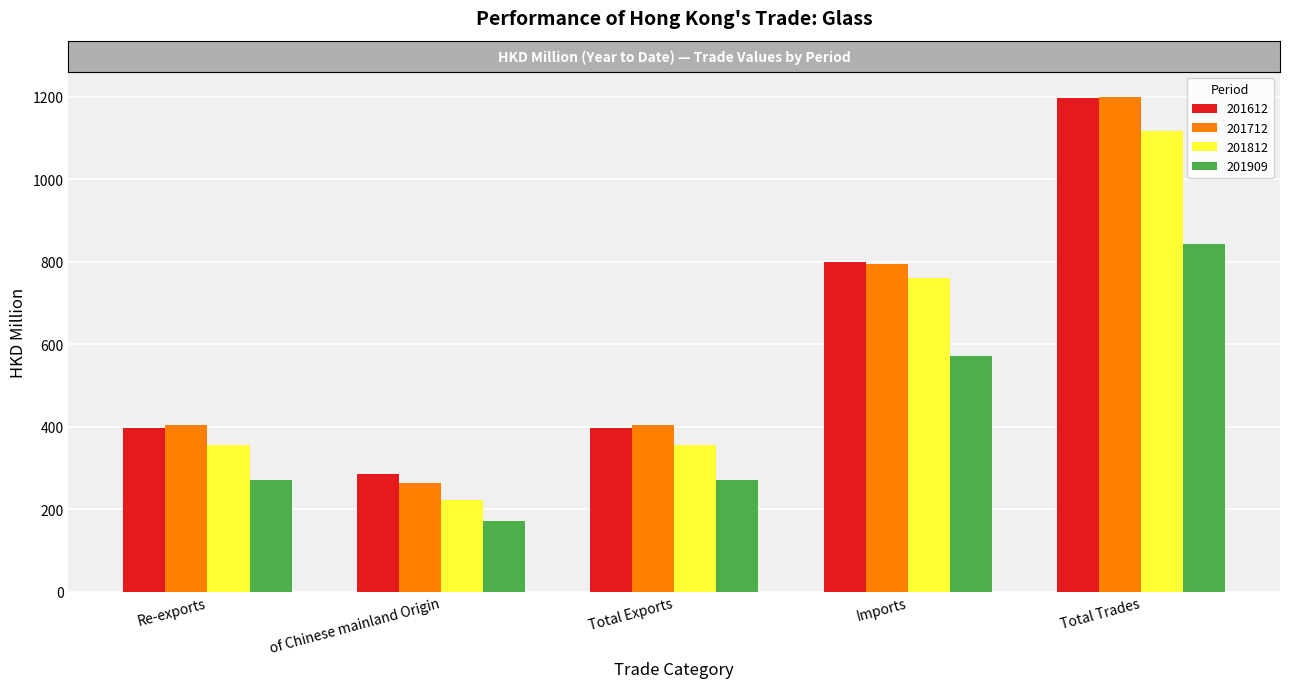

The value of 201712 at Total Trades is 288.9. True or false?

False